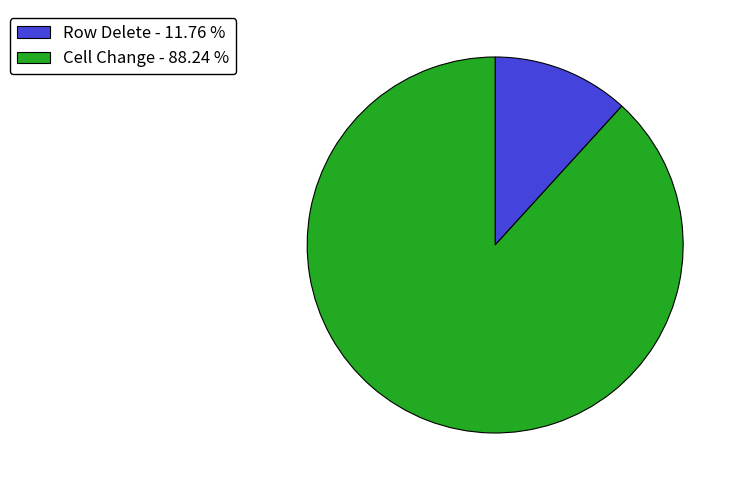

Combined, do Row Delete and Cell Change account for over 50%?

Yes